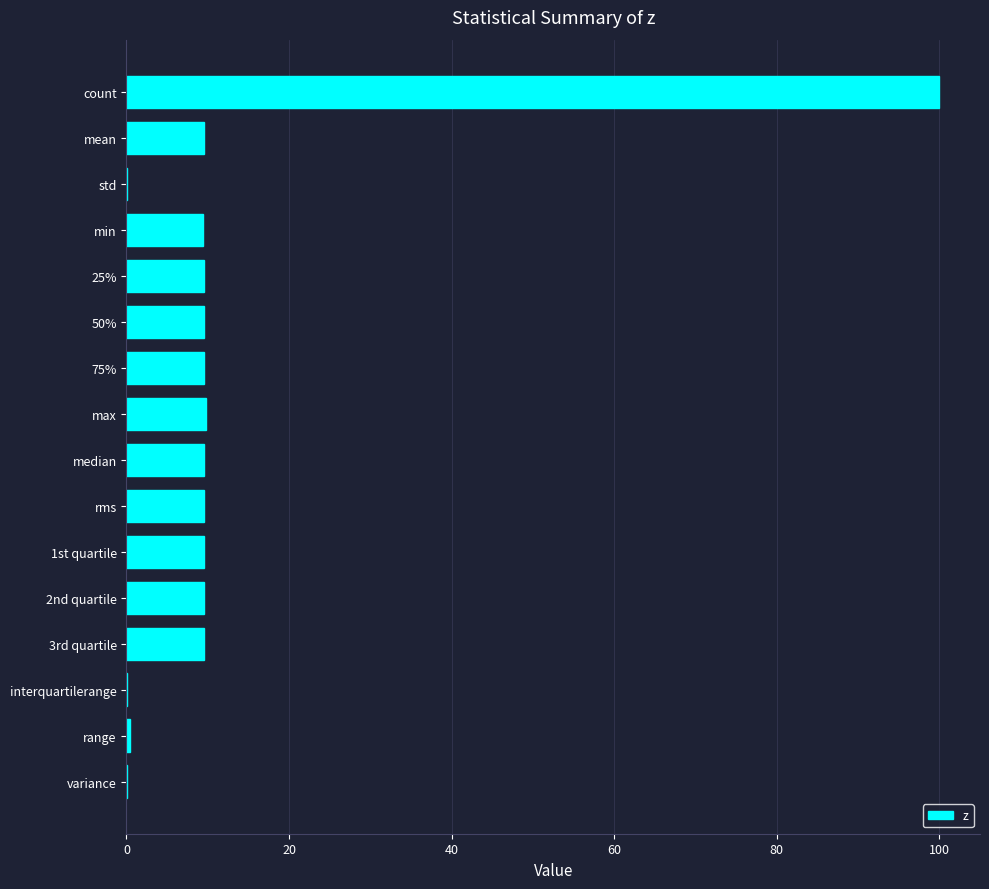

What is the sum of the values at median and 3rd quartile?

19.2